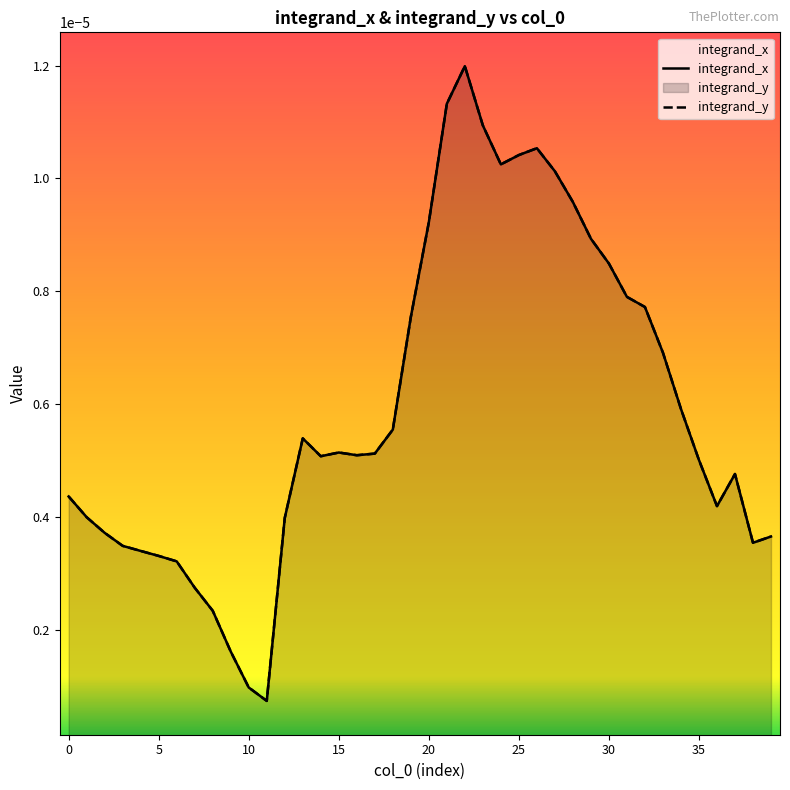

How many distinct data groups are displayed?

2